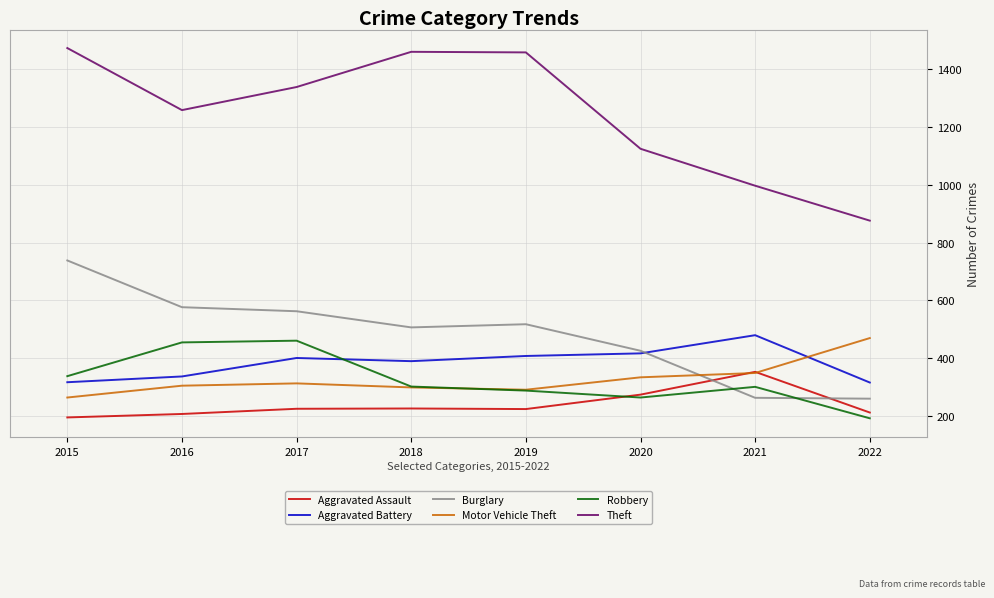

Which series has the widest spread of values?

Theft